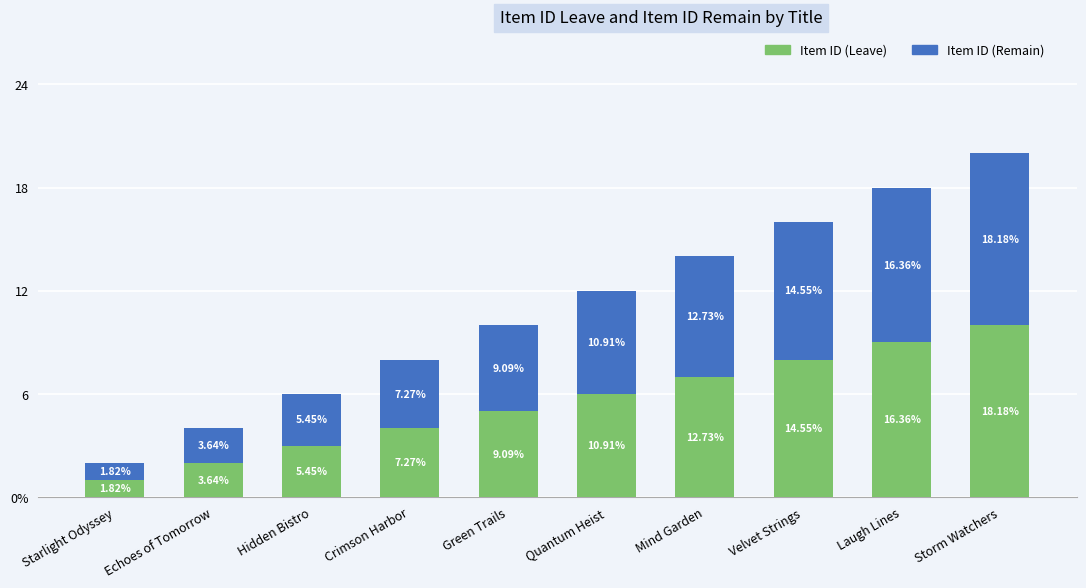

What is the label of the 2nd bar from the left?

Echoes of Tomorrow